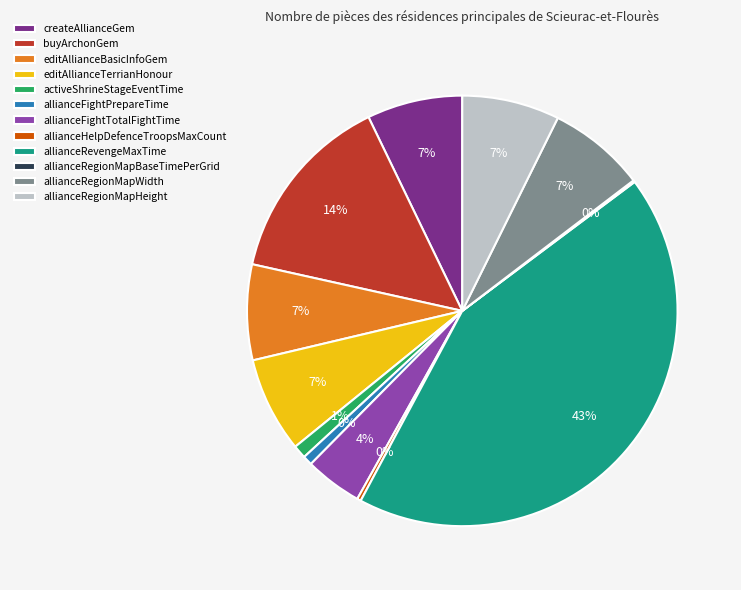

Is allianceRegionMapHeight the majority of the pie?

No